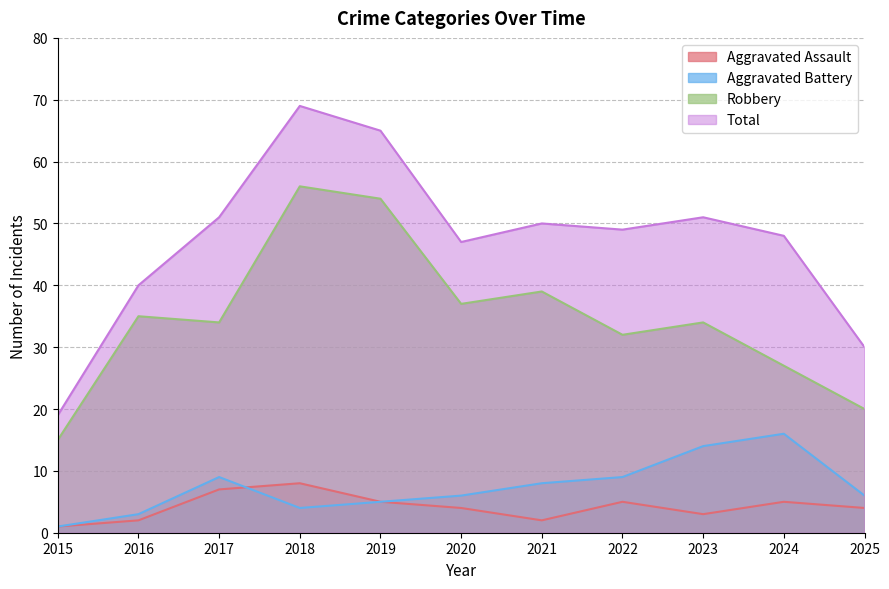

True or false: Aggravated Assault and Total intersect in this chart.

False